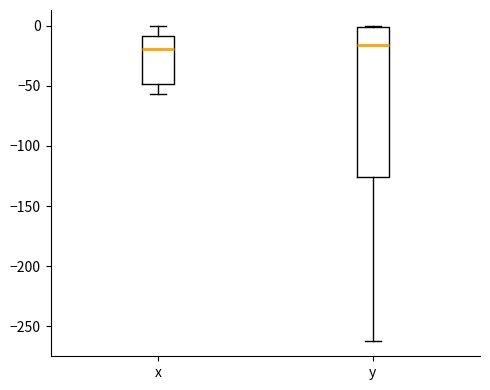

Where does the median line of the box for x sit on the y-axis? The values are not printed on the chart, so give them approximately, as read against the axis.

-20